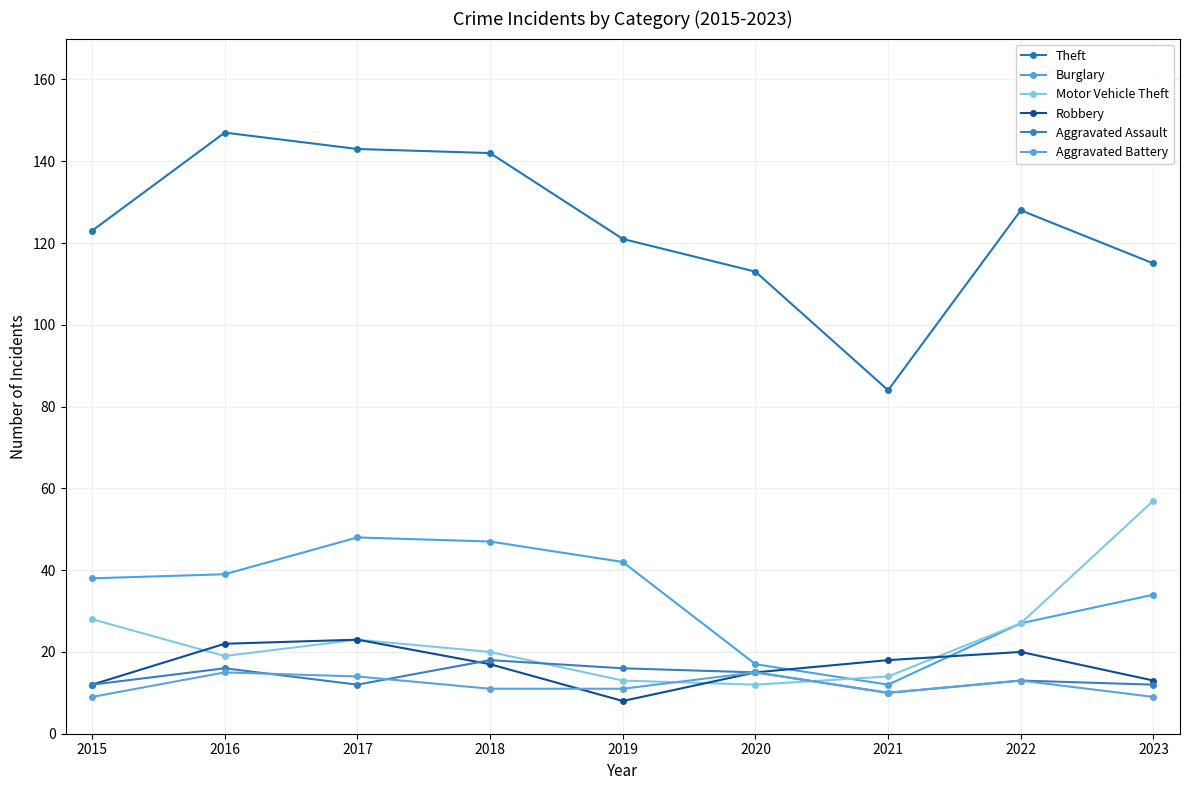

At which category does the chart reach its peak across all series?

2016